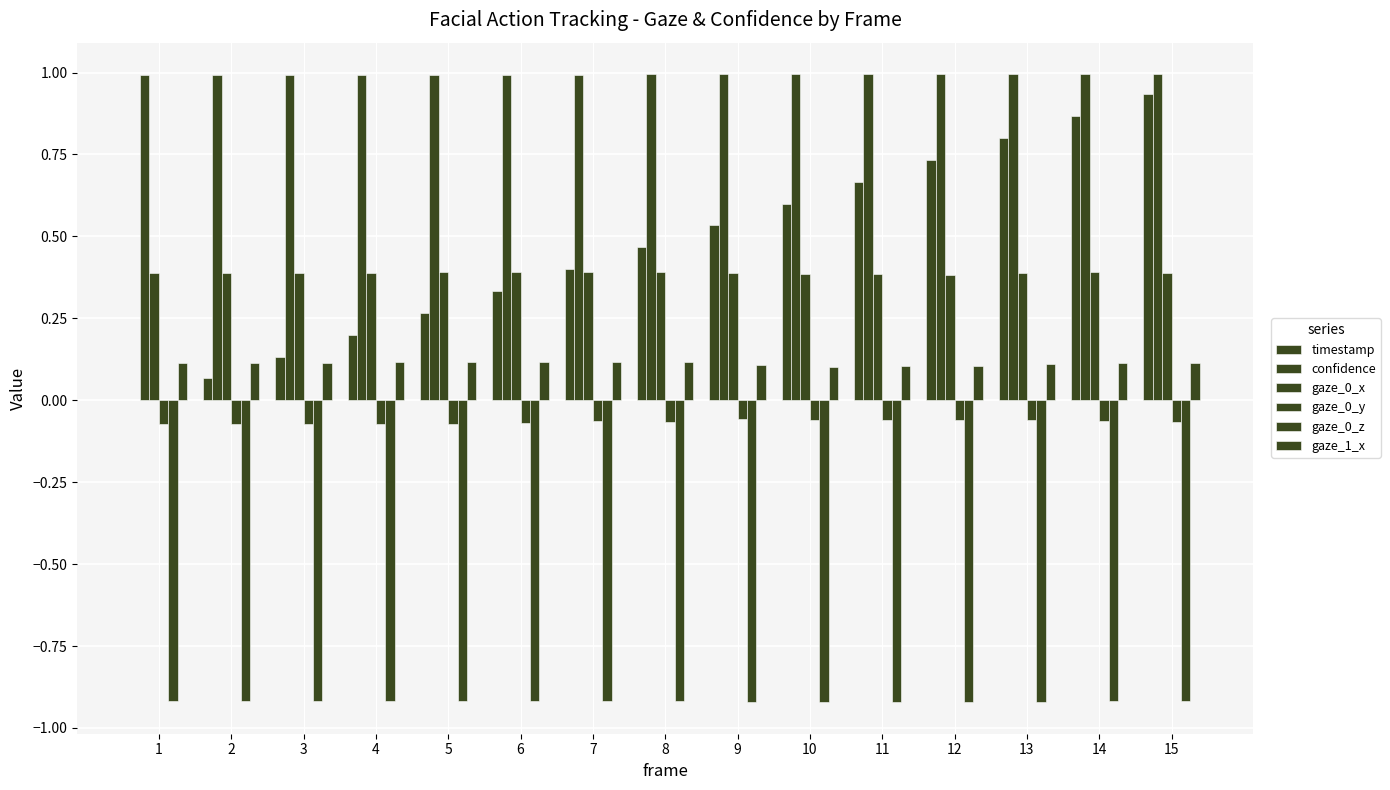

How many series are shown in this chart?

6